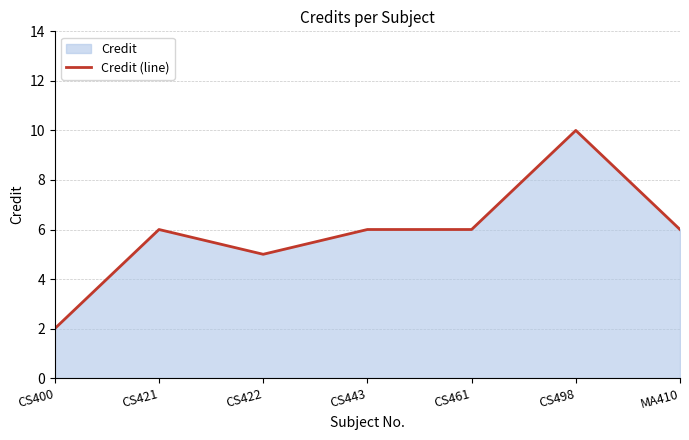

What is the change in value from CS421 to CS422?

-1